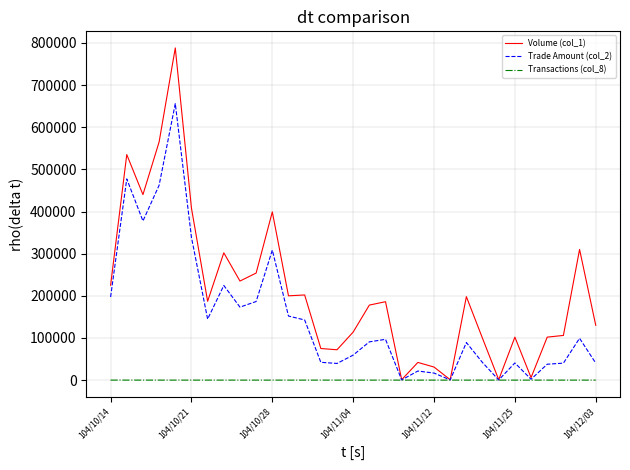

Which series has the widest spread of values?

Volume (col_1)